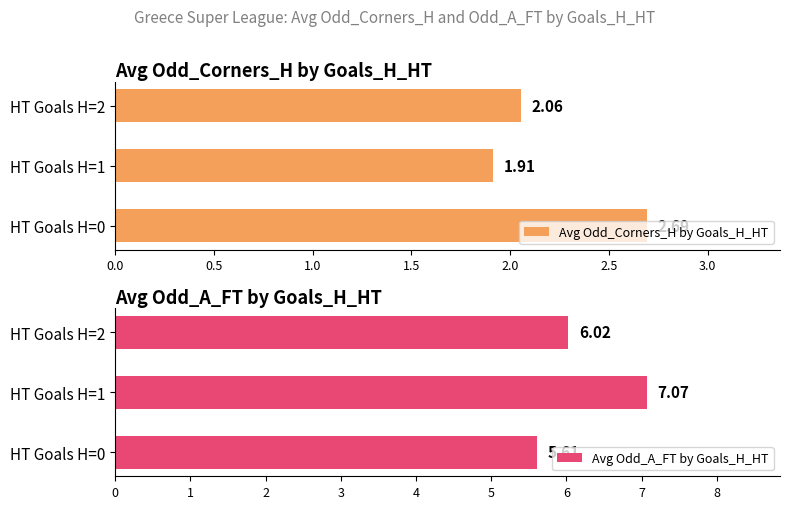

What is the sum of all Avg Odd_A_FT by Goals_H_HT values?

18.7